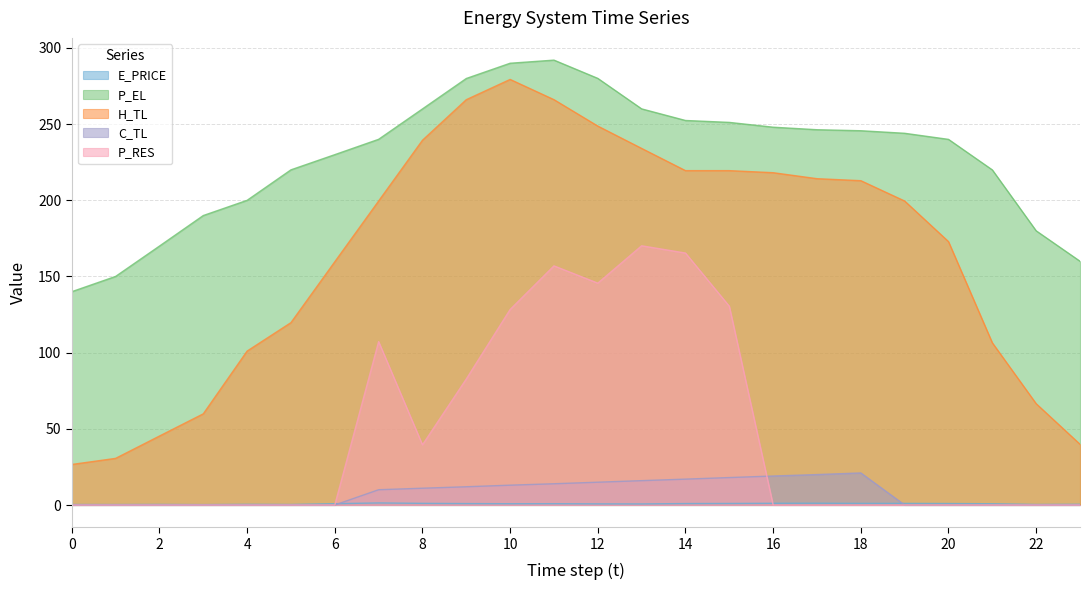

Which has a higher value, 20 or 1?

20